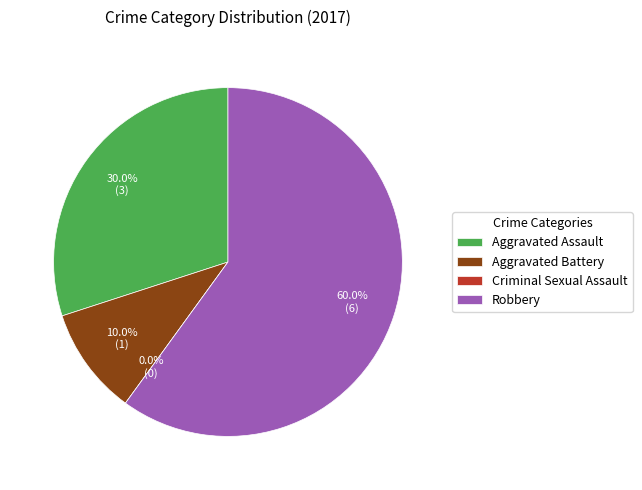

The Criminal Sexual Assault slice represents 0% of the pie. True or false?

True